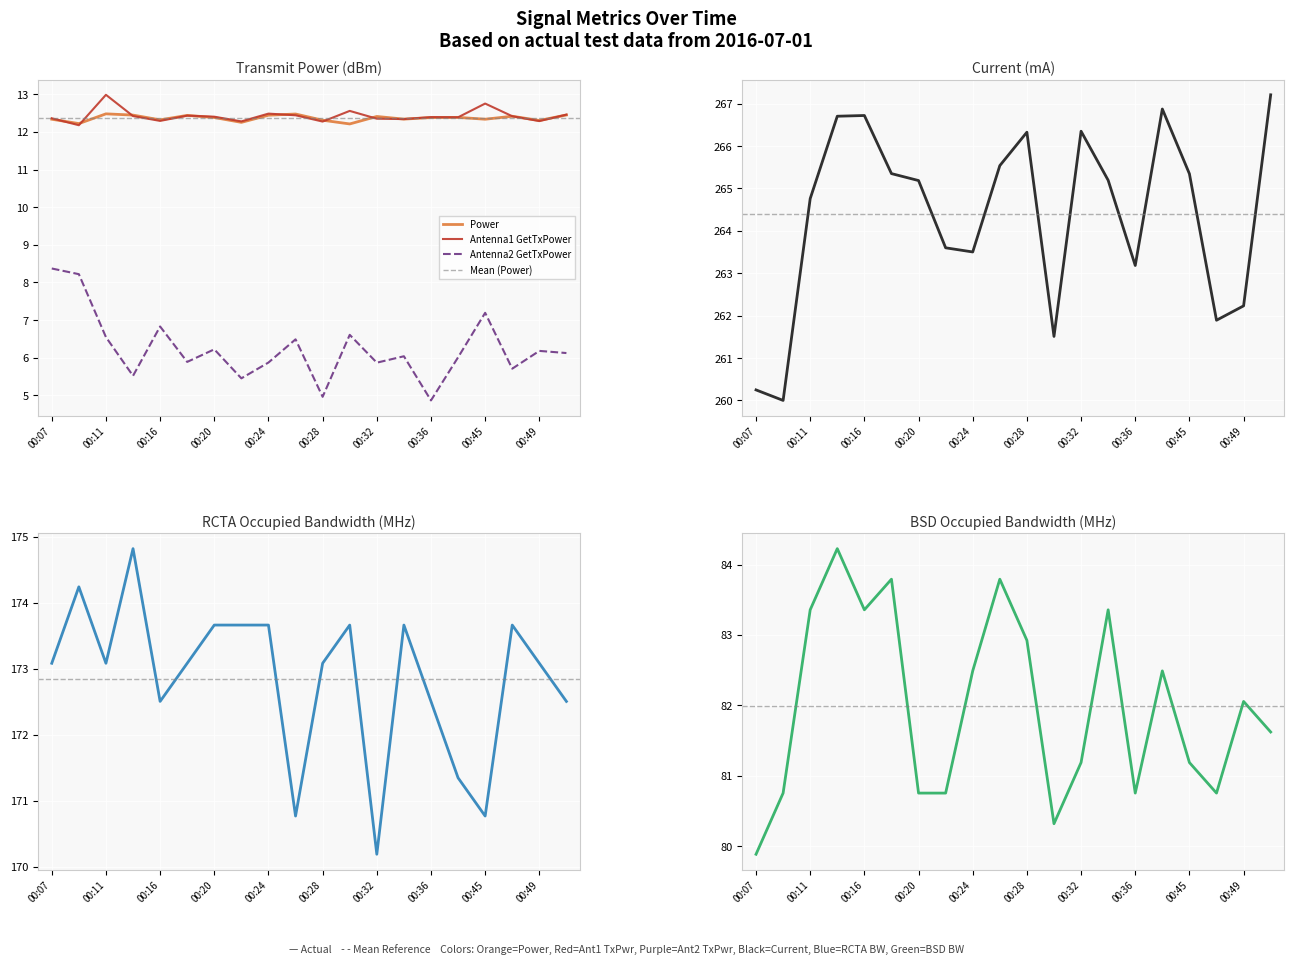

In RCTA Occupied BW, how many points are higher than both neighbors (excluding endpoints)?

5